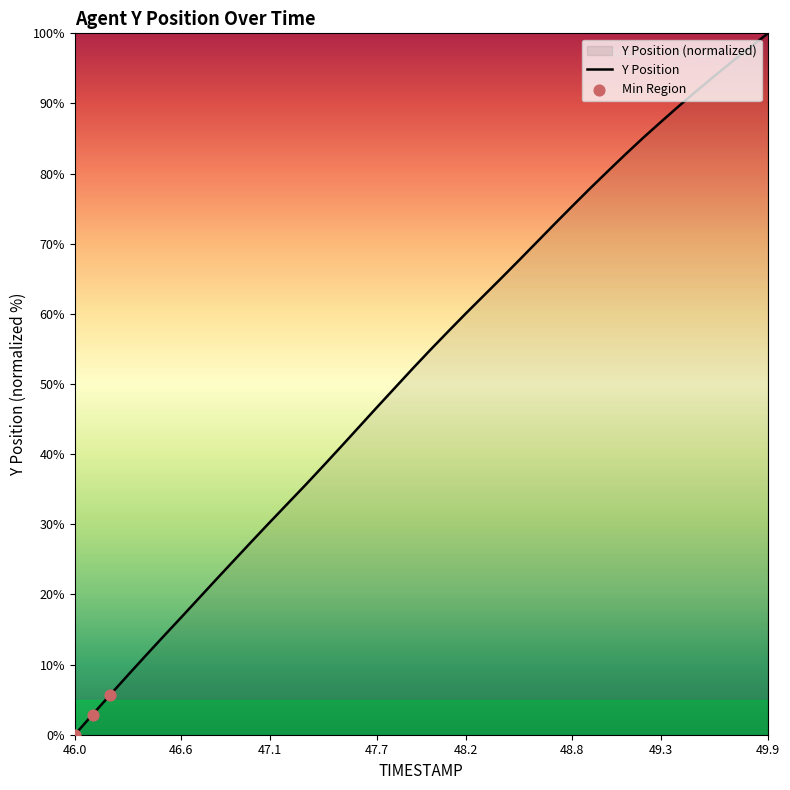

Which category has the lowest value across all series?

46.0